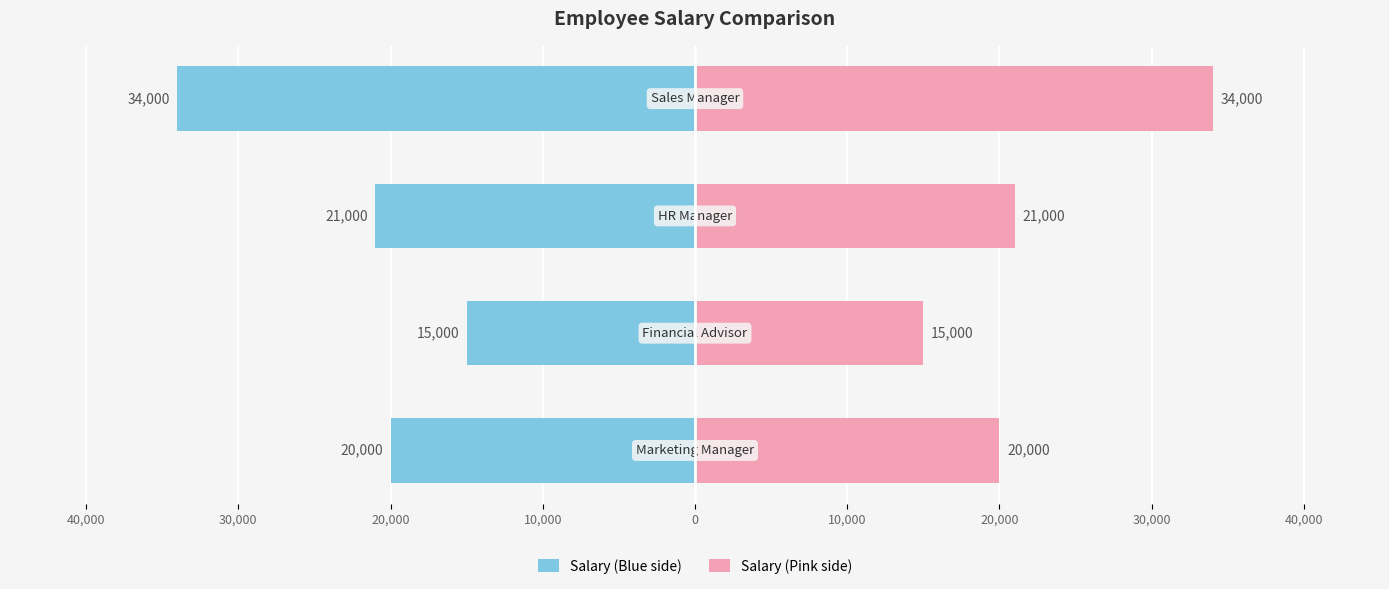

What position from the left is 30,000?

2